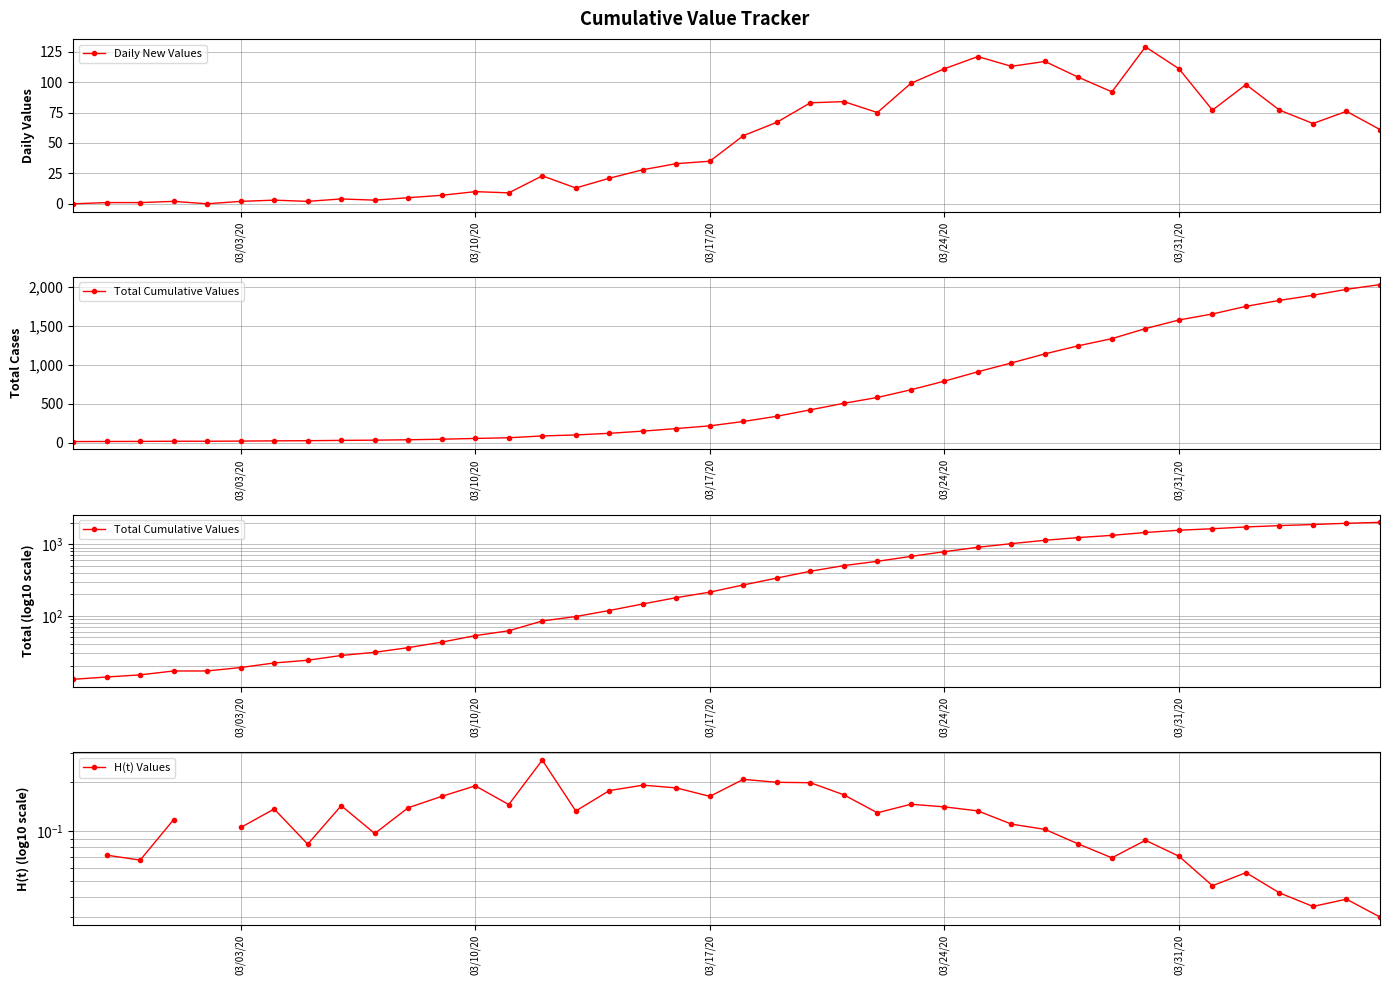

True or false: Daily New Values has more than 0 interior local peaks.

True